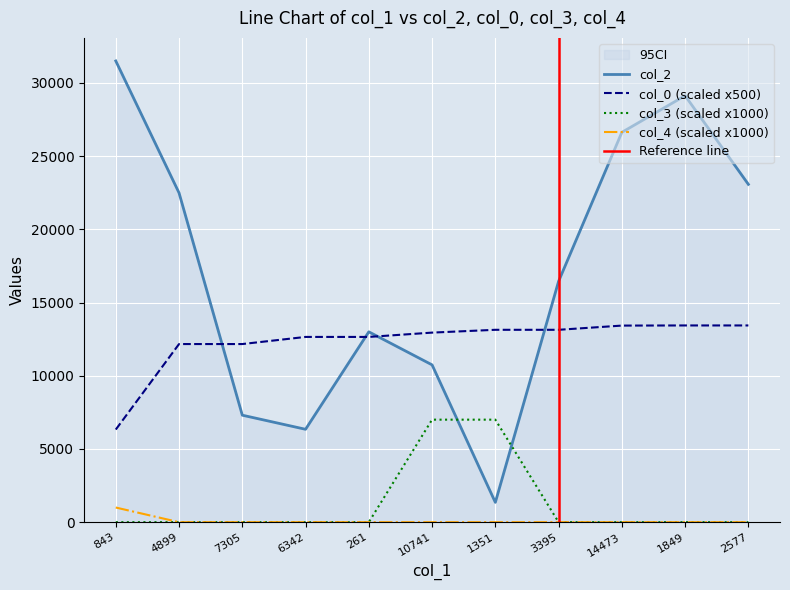

What is the label of the 2nd point from the right?

1849